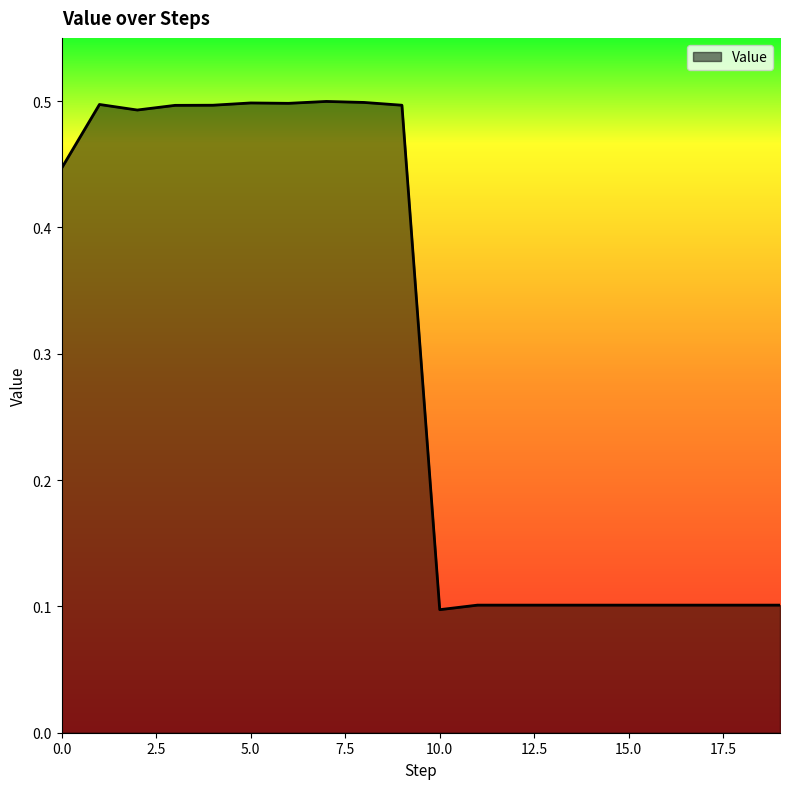

Does the chart have visible grid lines?

No